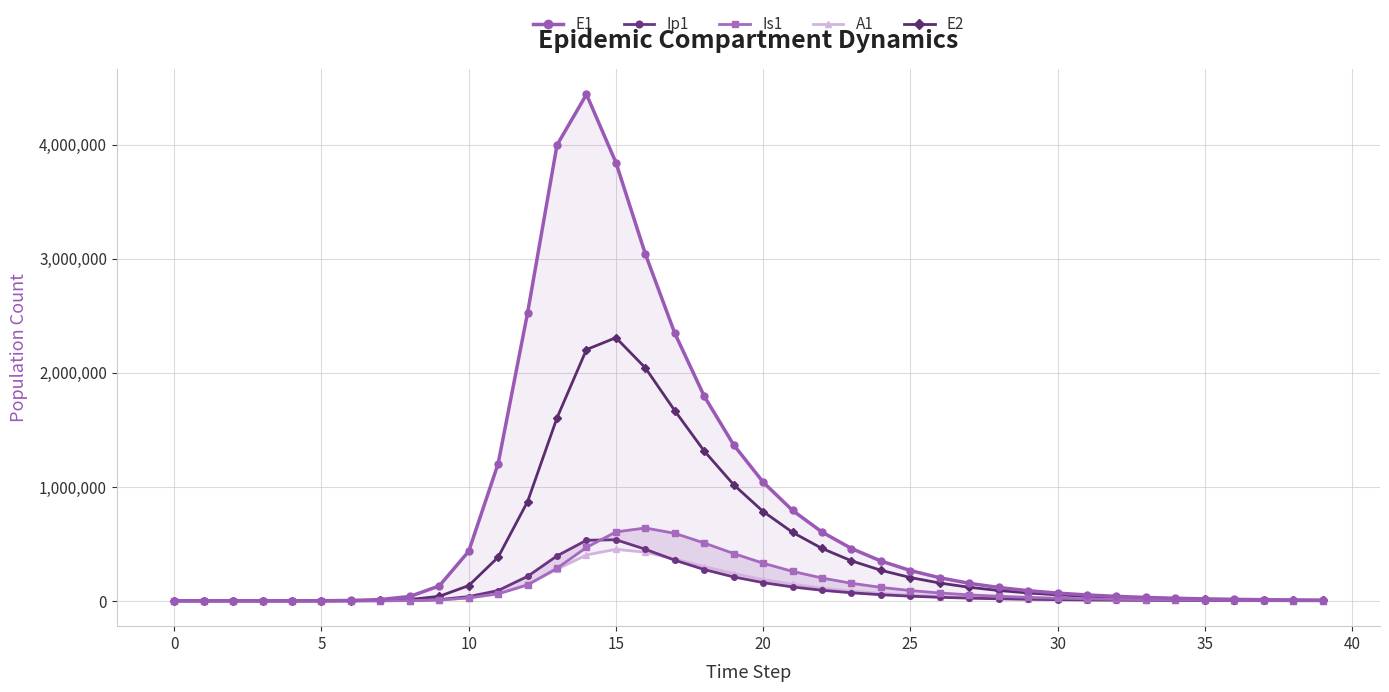

Which series has the widest spread of values?

E1